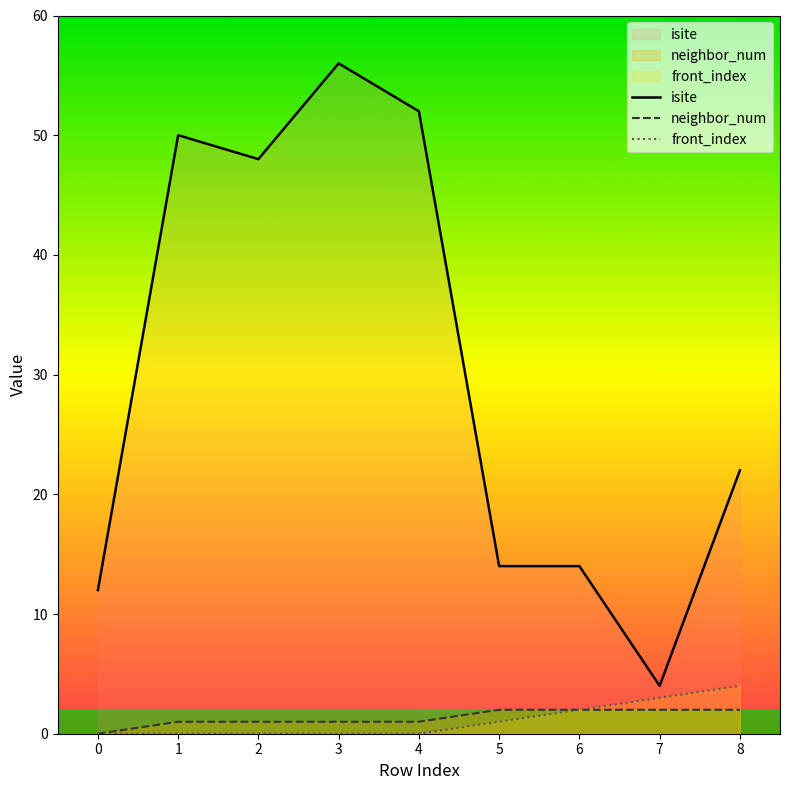

Is the value of isite at 1 greater than the value of front_index at 1?

Yes